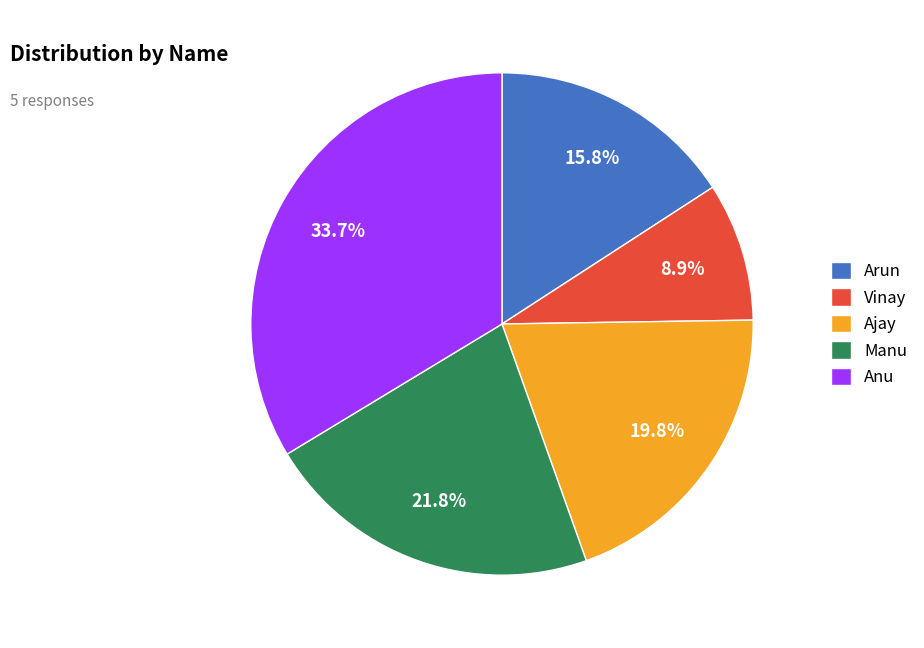

To the nearest percent, what percentage of the pie is Manu?

22%